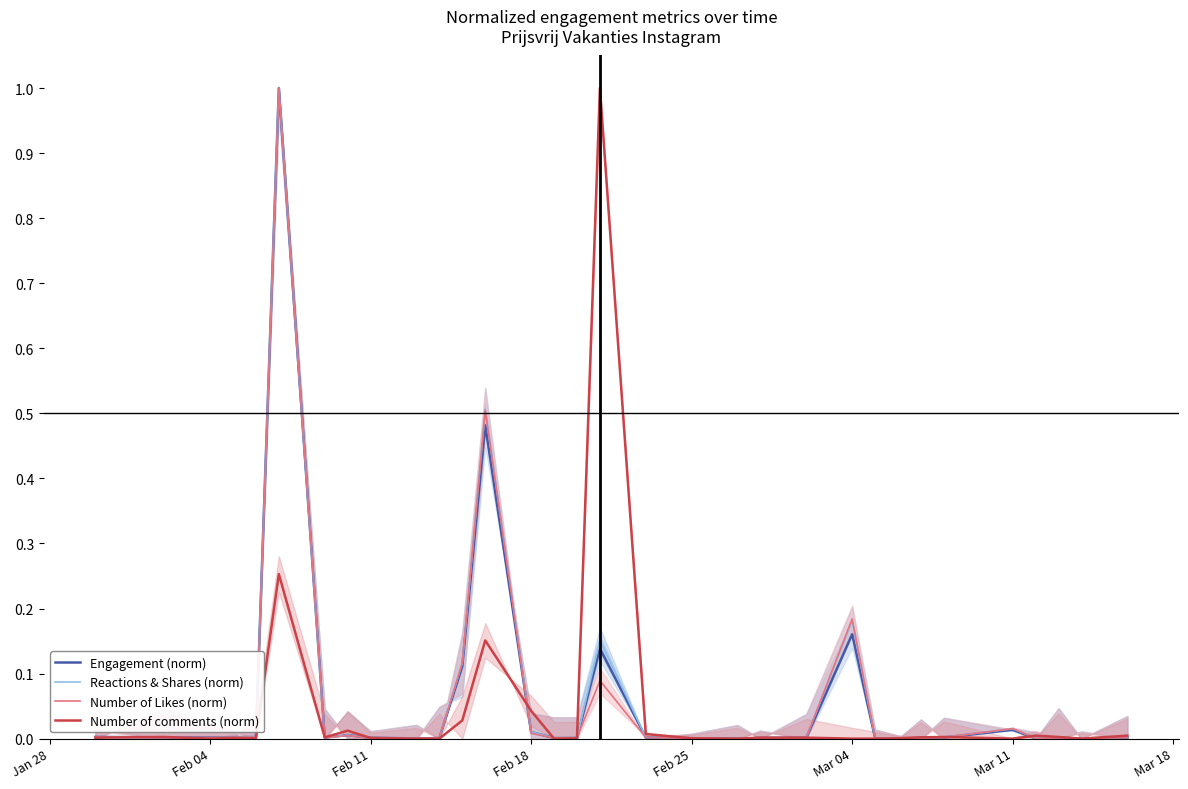

What is the highest value of the Reactions & Shares (norm) series?

1.0